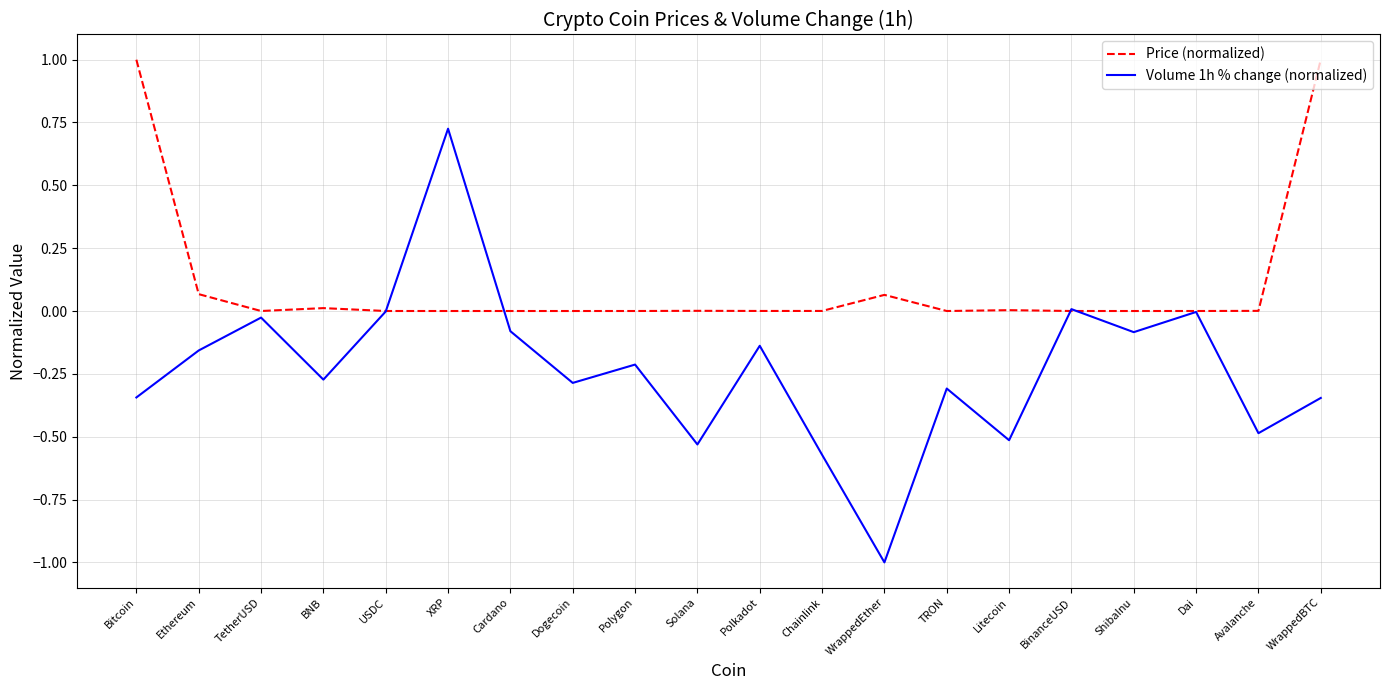

What is the sum of the Price (normalized) values at USDC and WrappedBTC?

1.0